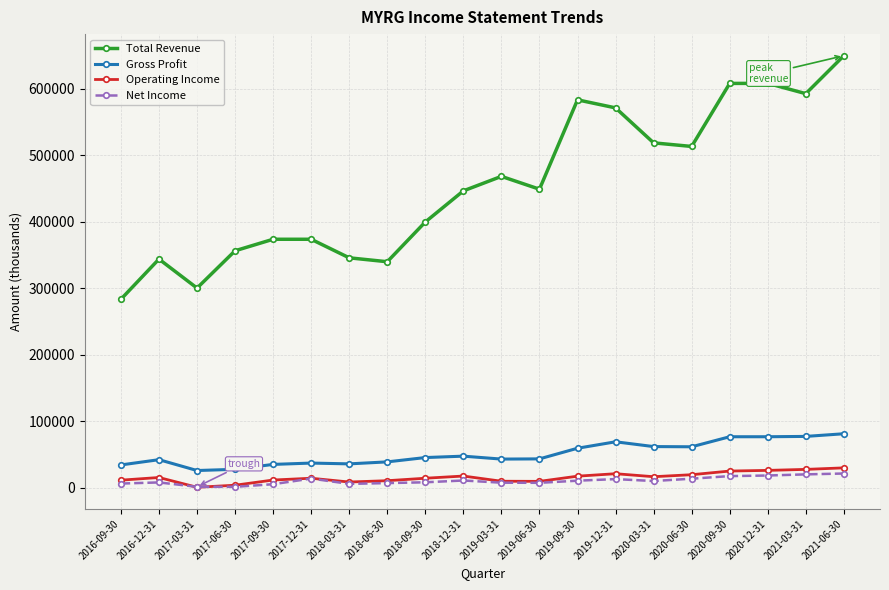

What is the average value of the Total Revenue series?

456110